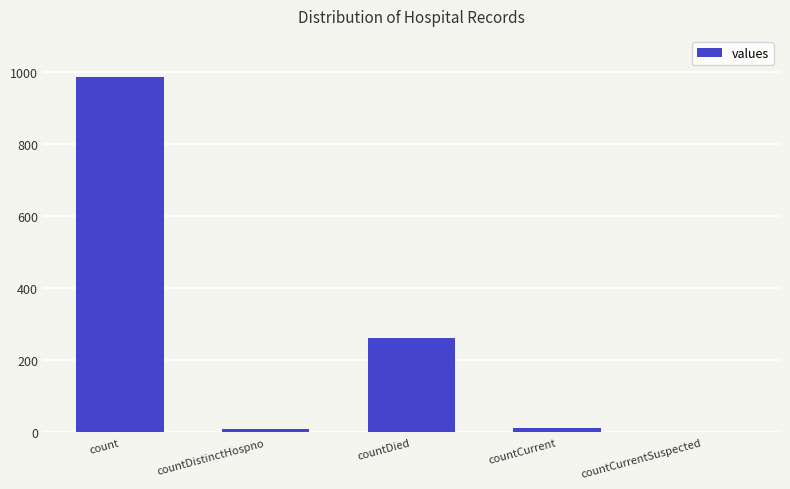

What is the maximum value shown in the chart?

985